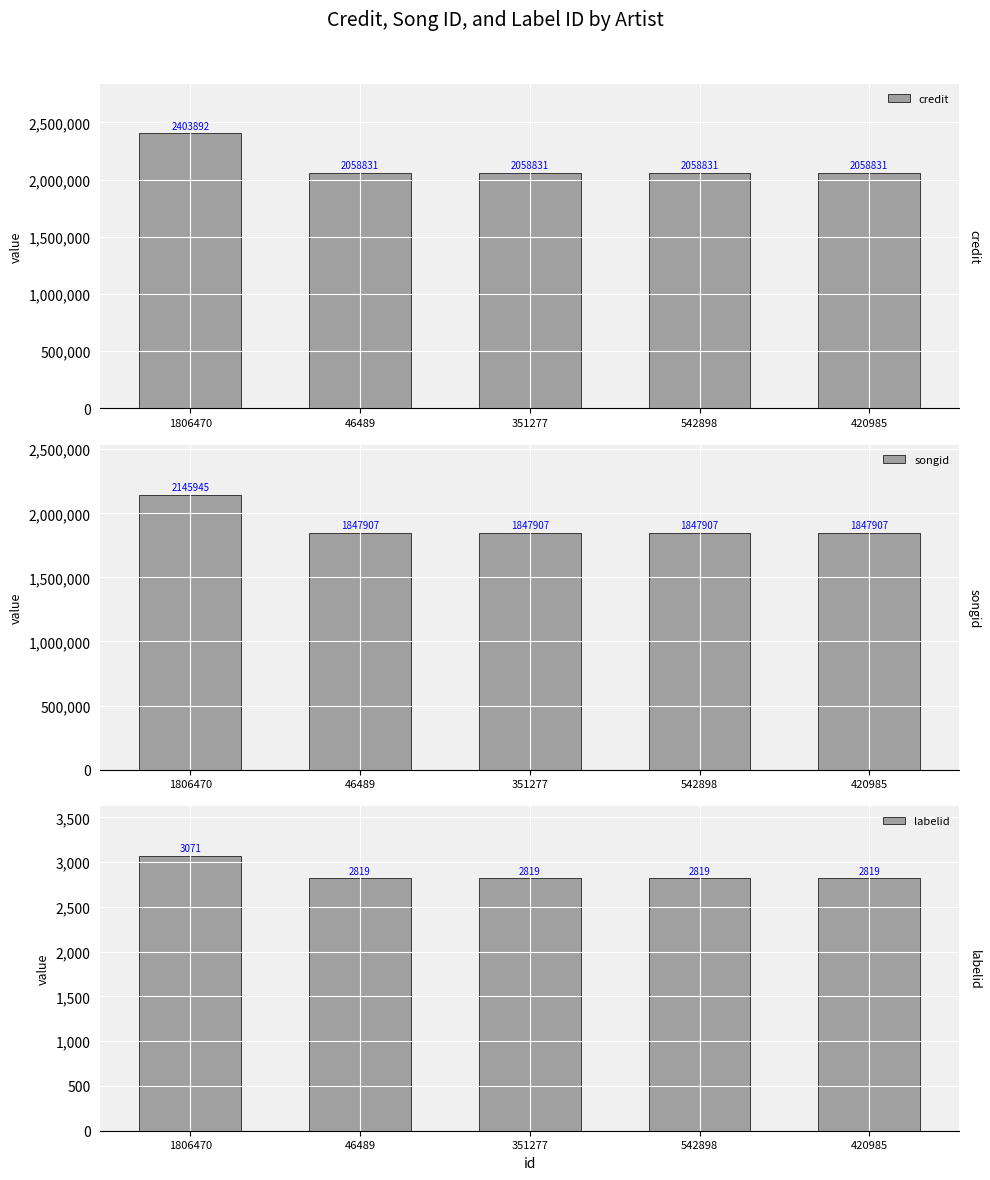

List the series in order of their peak value, highest first.

credit, songid, labelid